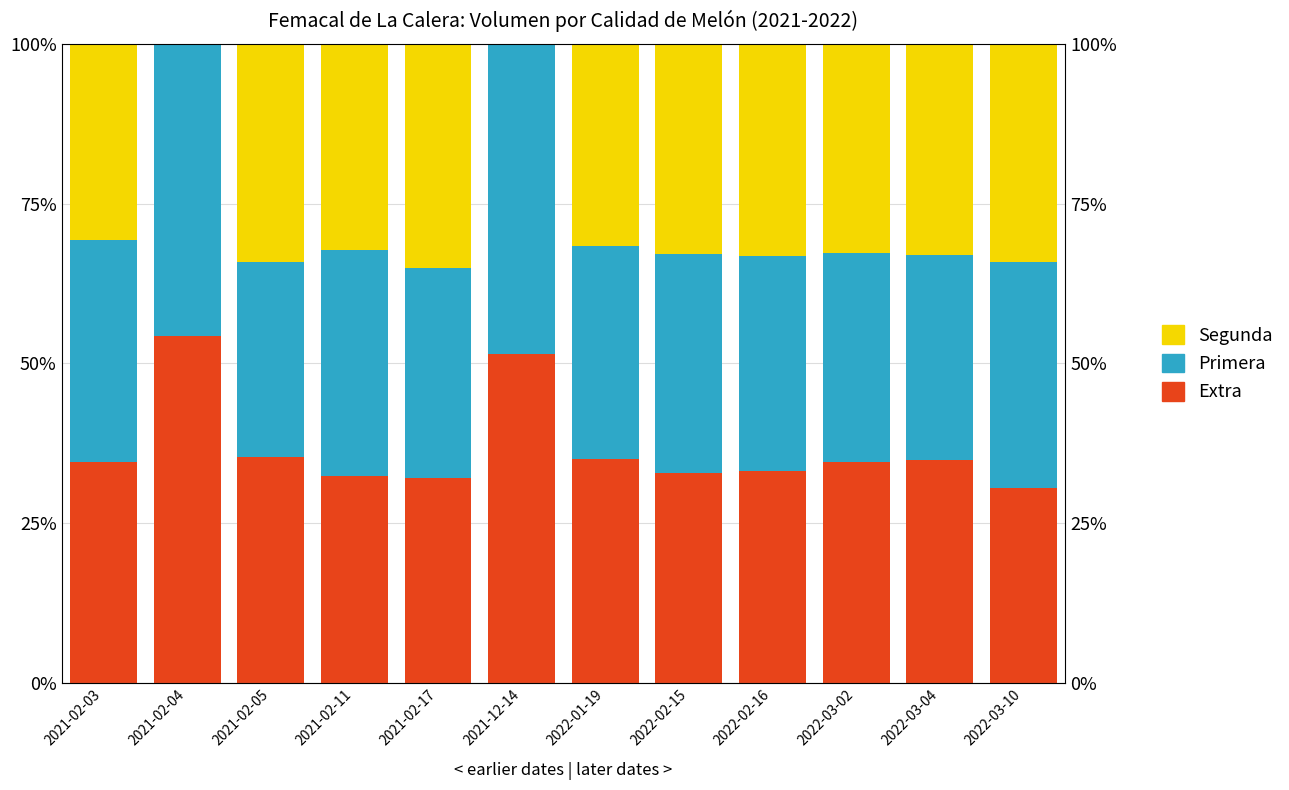

How many bars are there in total?

36